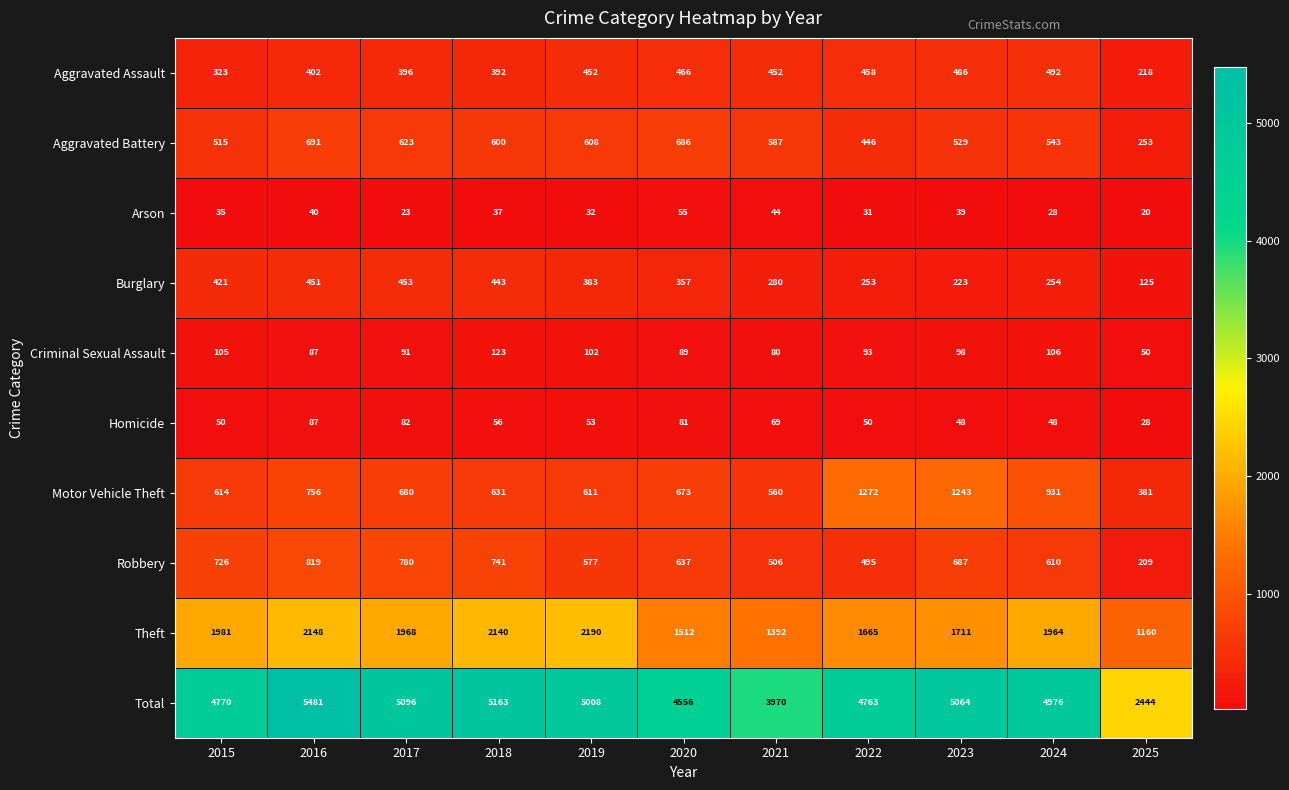

What value does the Arson series have at 2021?

44